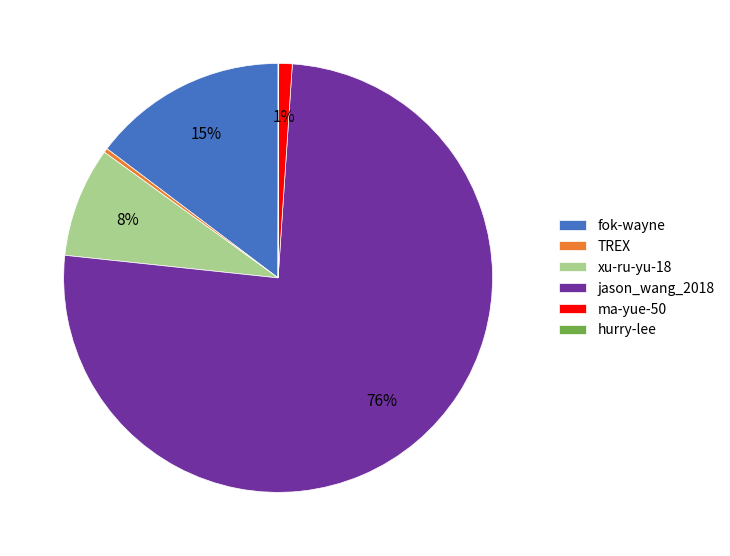

Do jason_wang_2018 and fok-wayne together represent more than half of the pie?

Yes